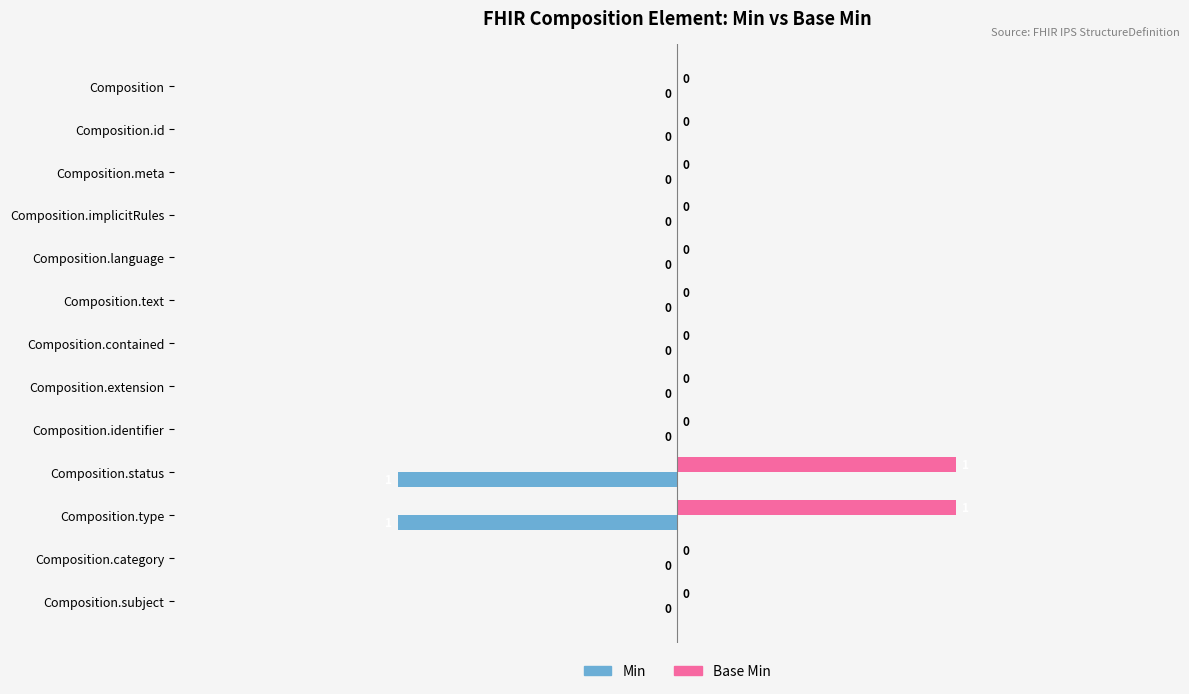

The Base Min series shows 0 at Composition.id. True or false?

True